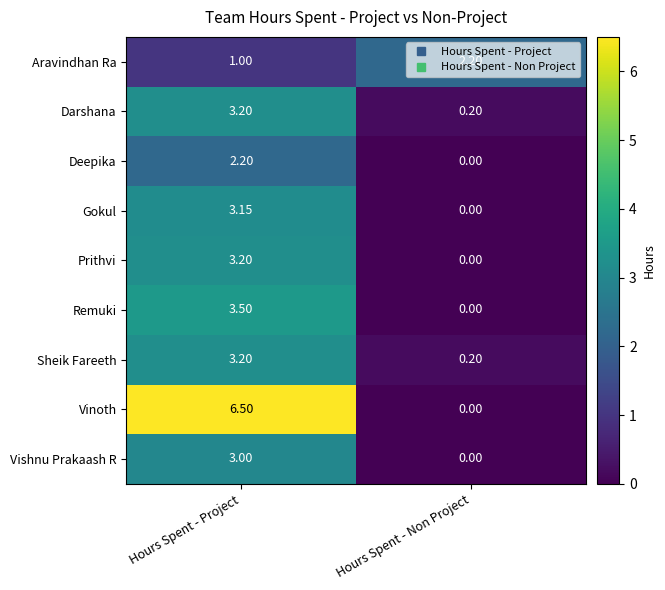

At which label does Vinoth reach its peak?

Hours Spent - Project